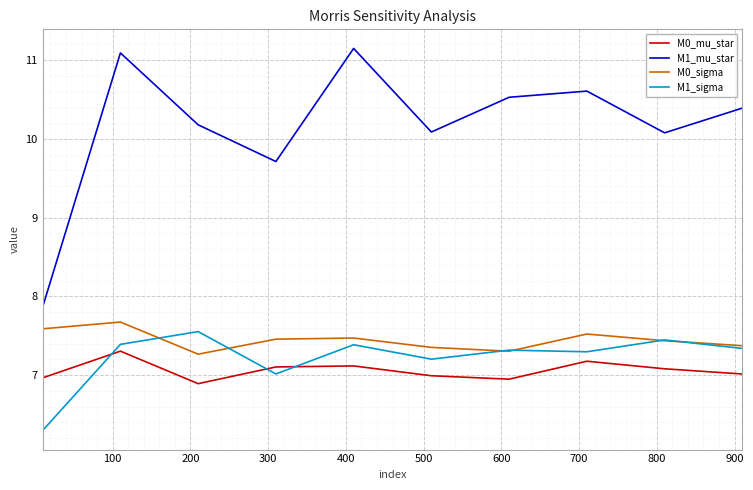

Which series has the widest spread of values?

M1_mu_star